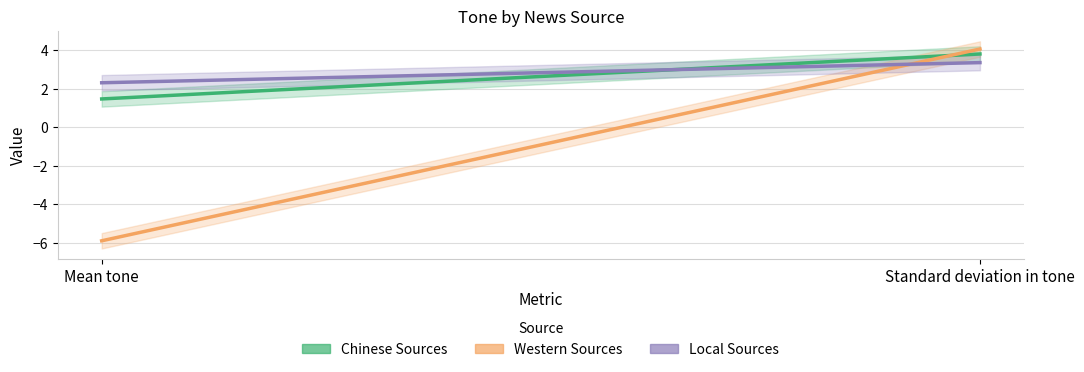

At which category is the sum across all series the highest?

Standard deviation in tone